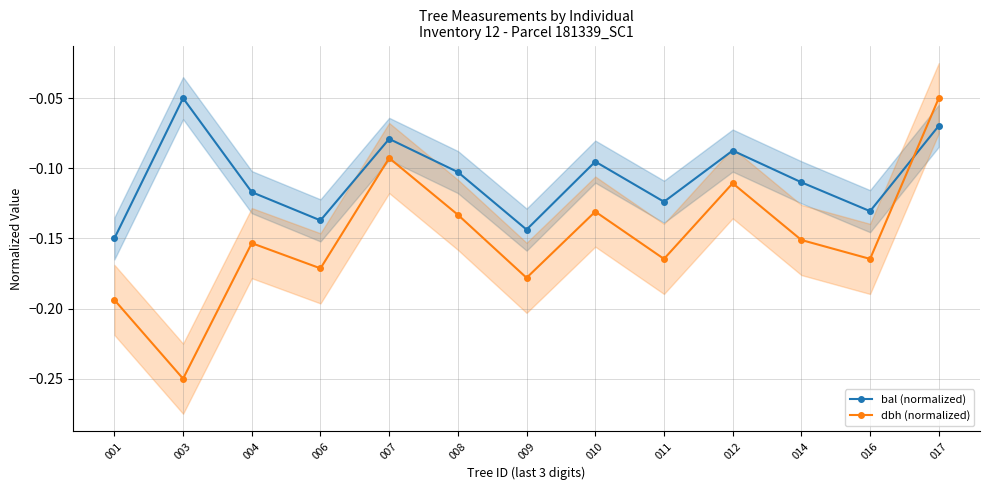

How many interior local peaks does the bal (normalized) series have?

4